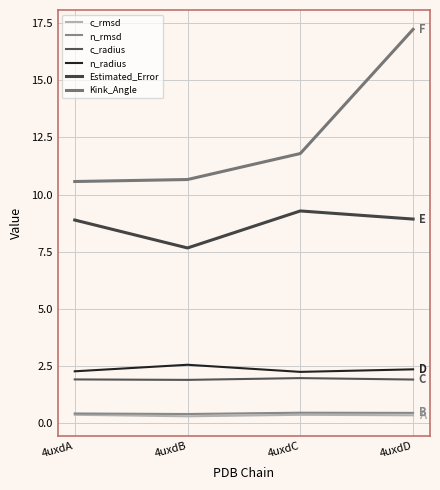

True or false: Estimated_Error has a value of 8.9 at 4uxdA.

True